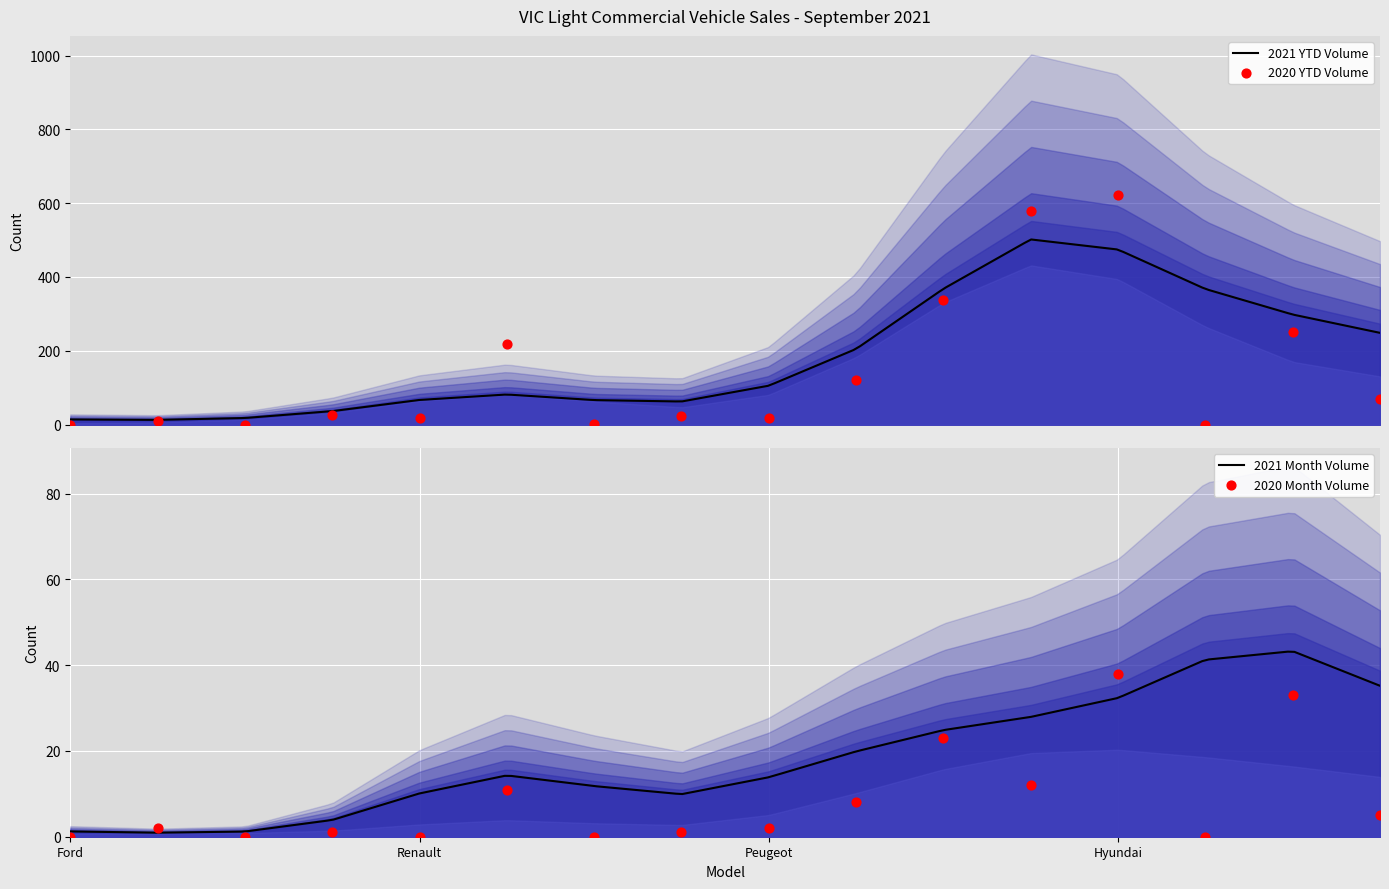

Which series contains the lowest Y value?

2020 Month Volume